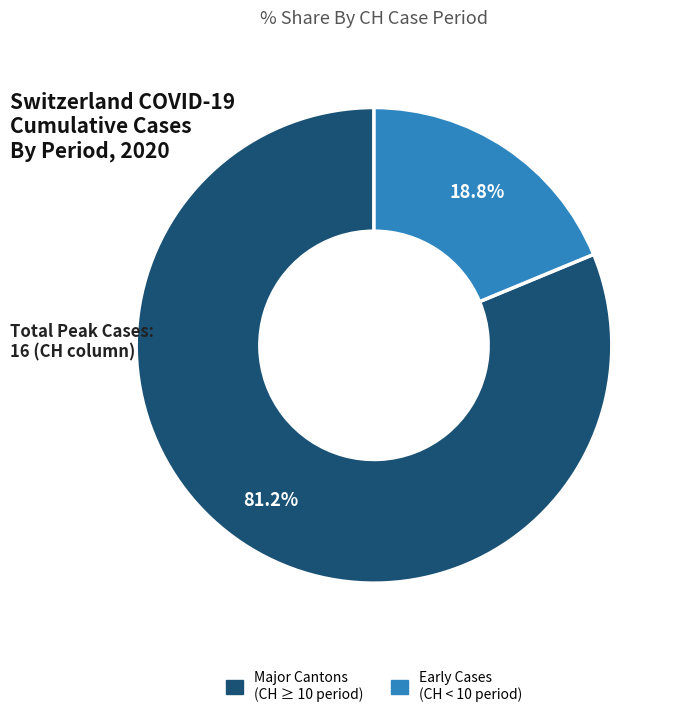

Is there any slice that represents more than half of the pie?

Yes